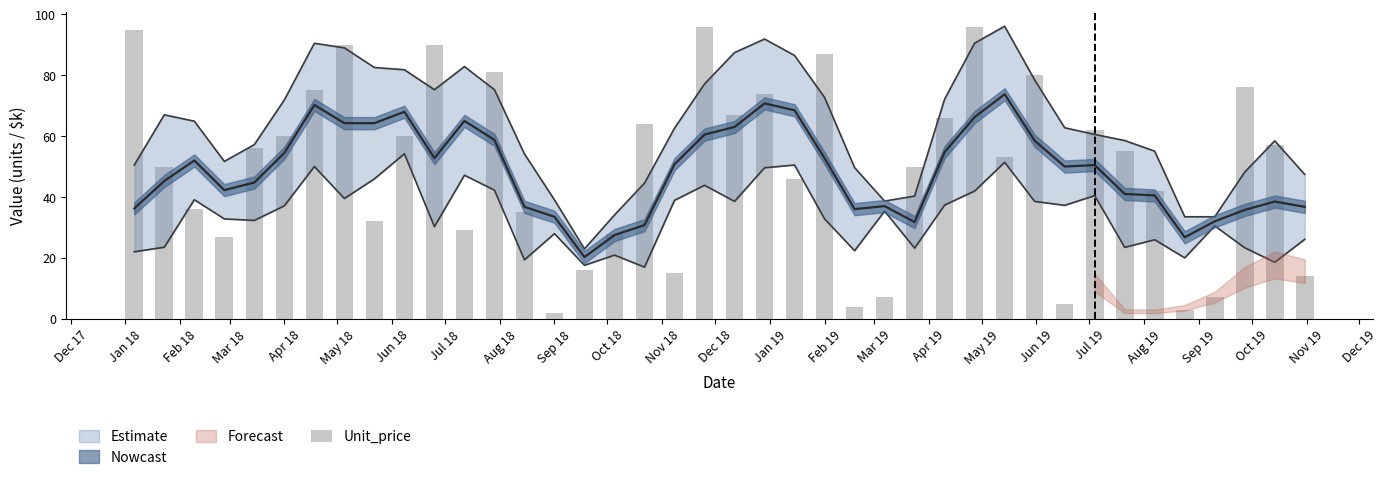

What is the minimum value shown in the chart?

2